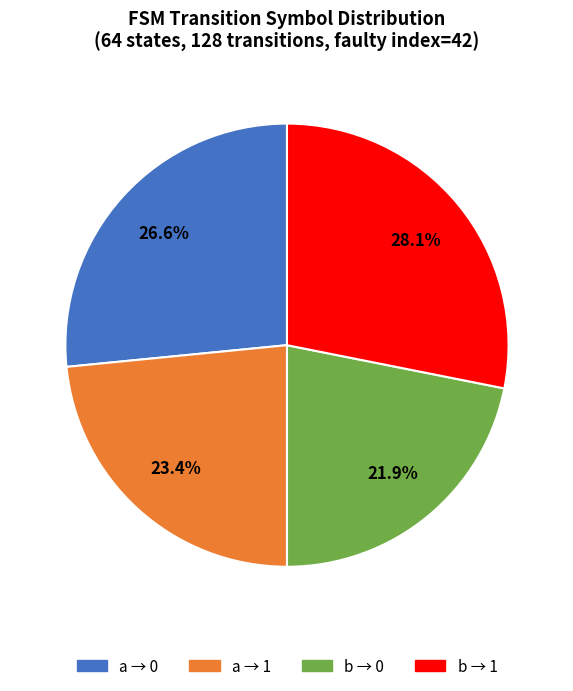

Is there any slice that represents more than half of the pie?

No